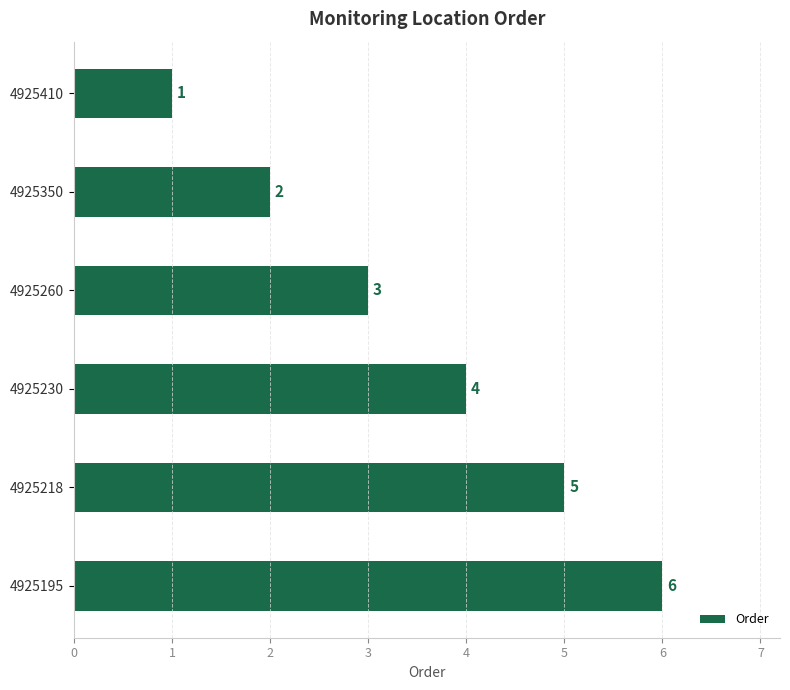

What is the smallest value displayed?

1